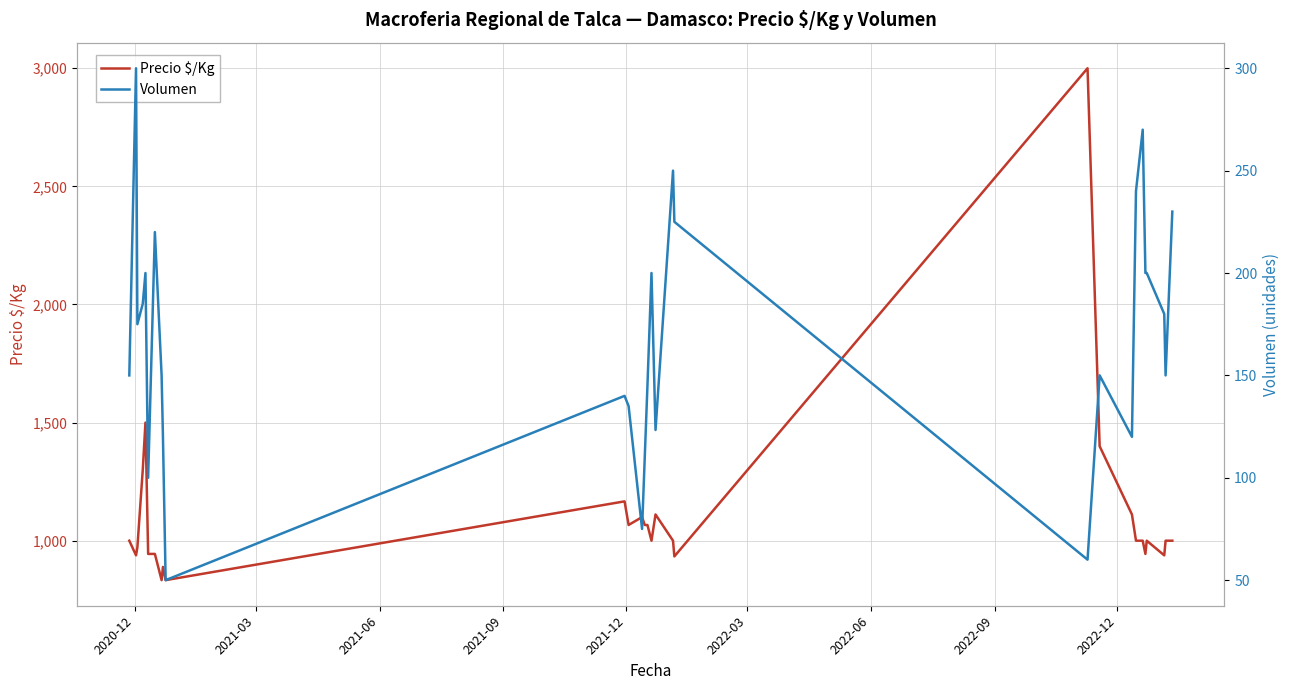

Does the chart have visible grid lines?

Yes